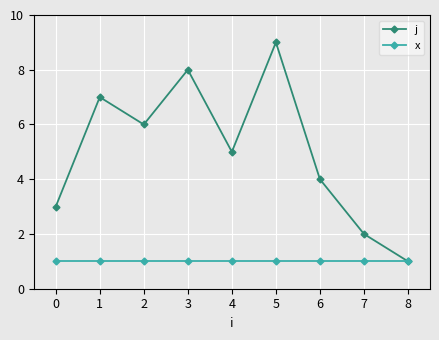

Which series has the widest spread of values?

j